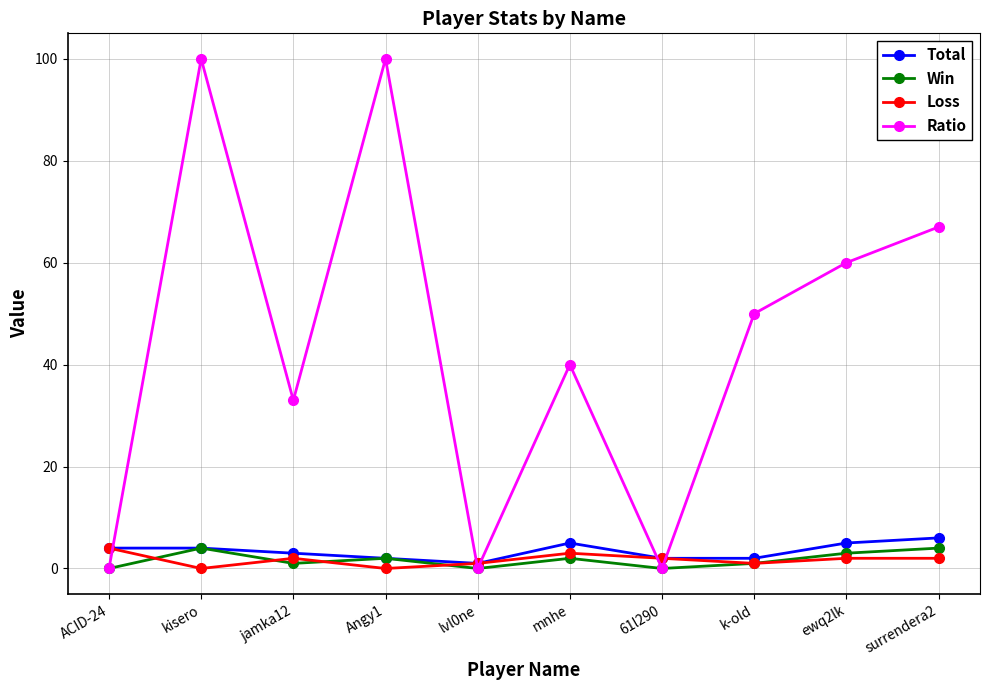

What is the difference between the maximum and minimum values in the Loss series?

4